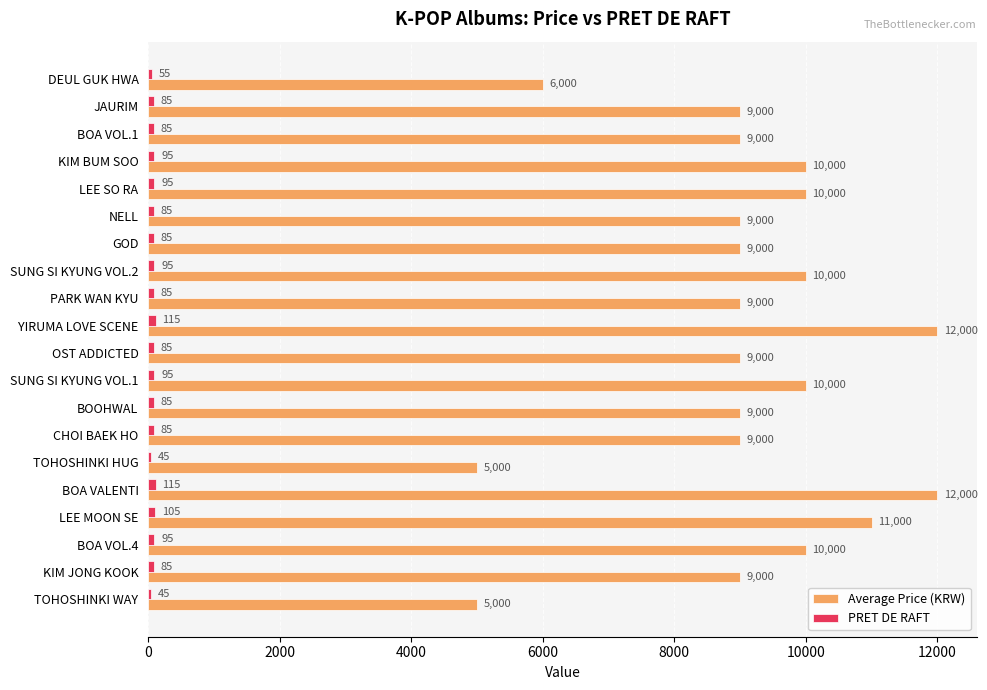

What is the average value of the Average Price (KRW) series?

9100